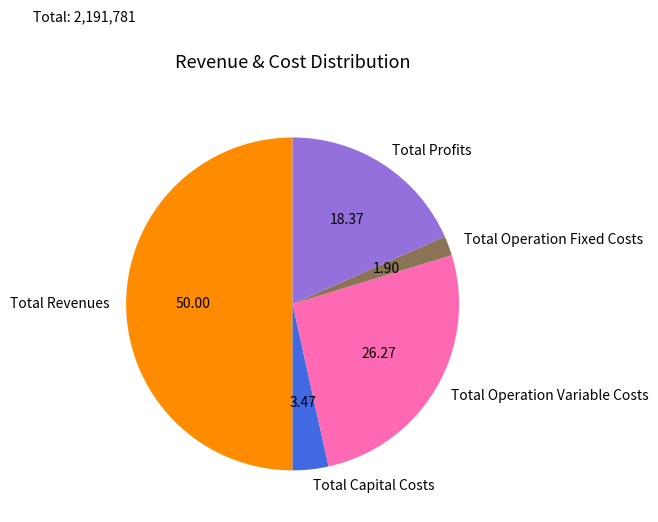

Which slice represents more than half of the pie?

Total Revenues